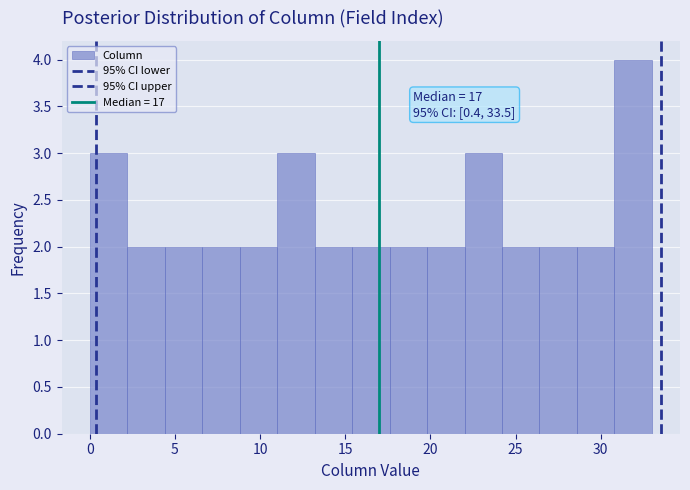

Over which range of the x-axis is the bar tallest?

30.8 to 33.0